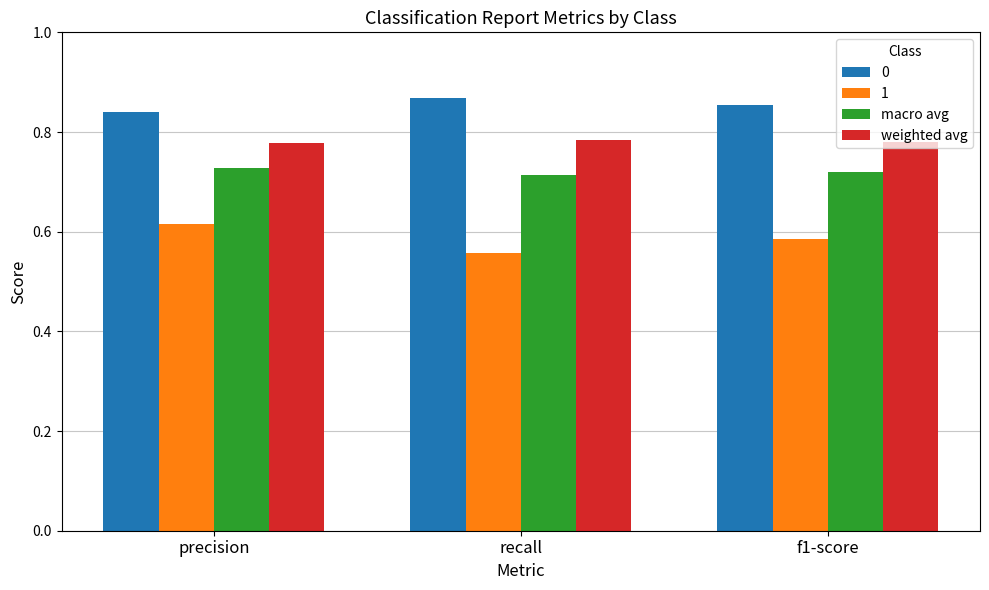

Are the bars grouped side by side (vs. stacked)?

Yes